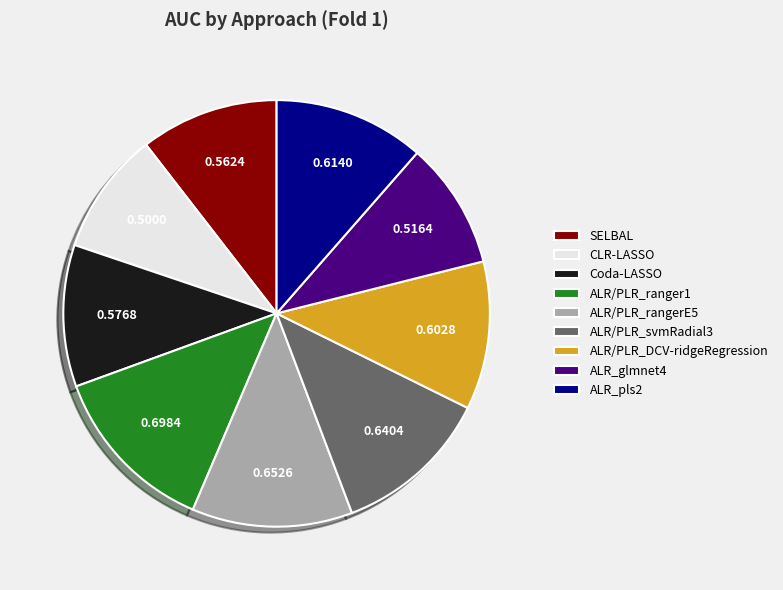

Count the number of slices in the pie.

9